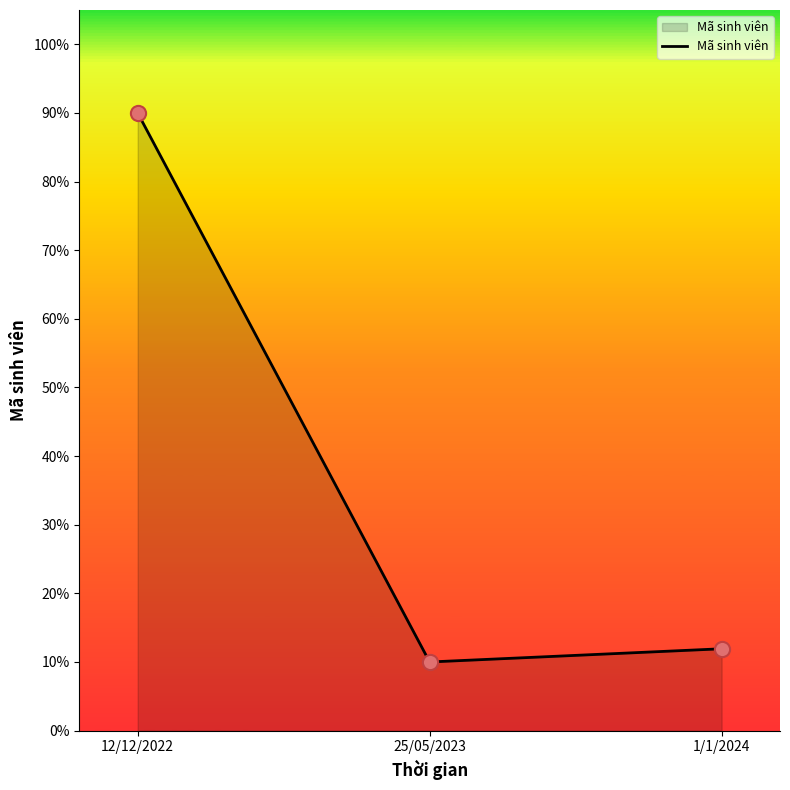

Between 12/12/2022 and 1/1/2024, which is larger?

12/12/2022